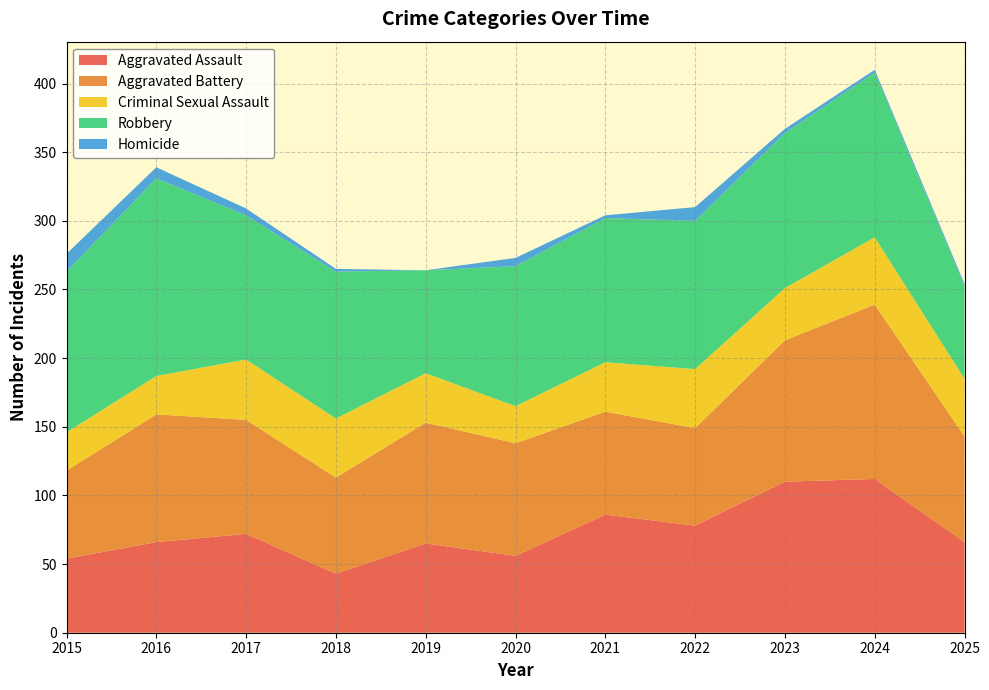

Reading left to right, what are all the values shown in this chart?

Aggravated Assault: 54	66	72	43	65	56	86	78	110	112	66
Aggravated Battery: 64	93	83	70	88	82	75	71	103	127	77
Criminal Sexual Assault: 28	28	44	43	36	27	36	43	38	49	42
Robbery: 117	144	105	107	75	102	105	108	113	120	67
Homicide: 13	8	5	2	0	6	2	10	3	2	2